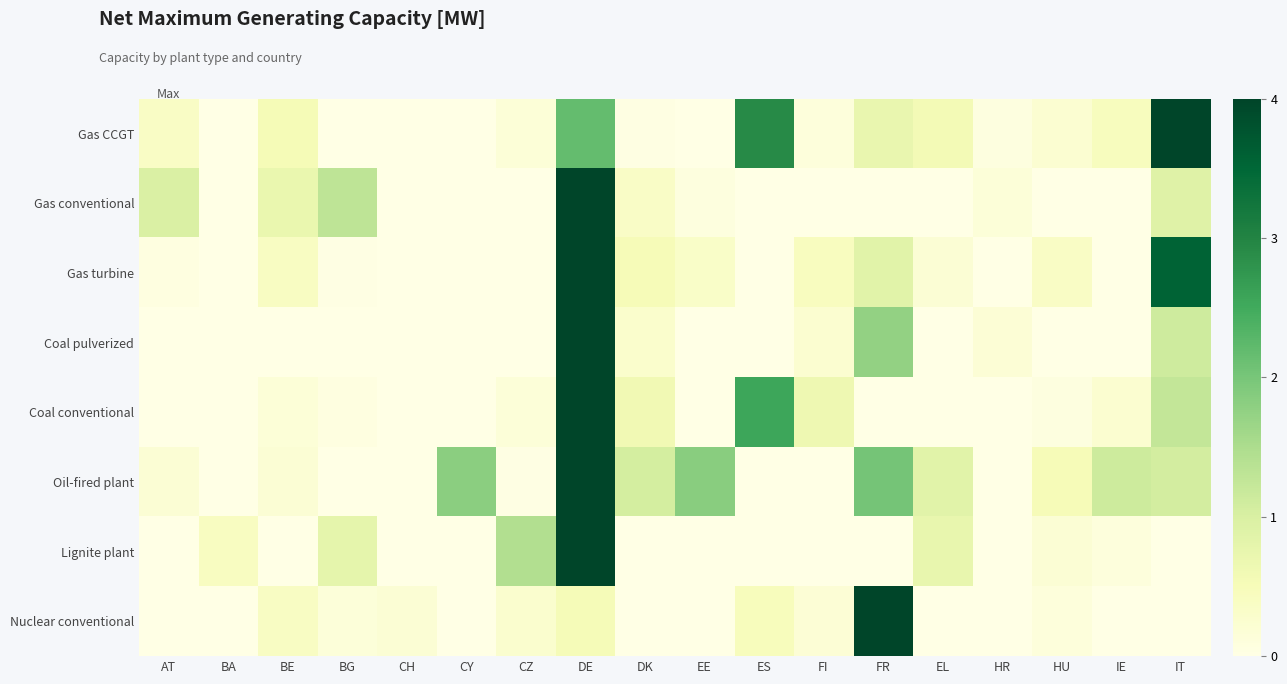

What is the difference between the highest and lowest values at AT?

1.0